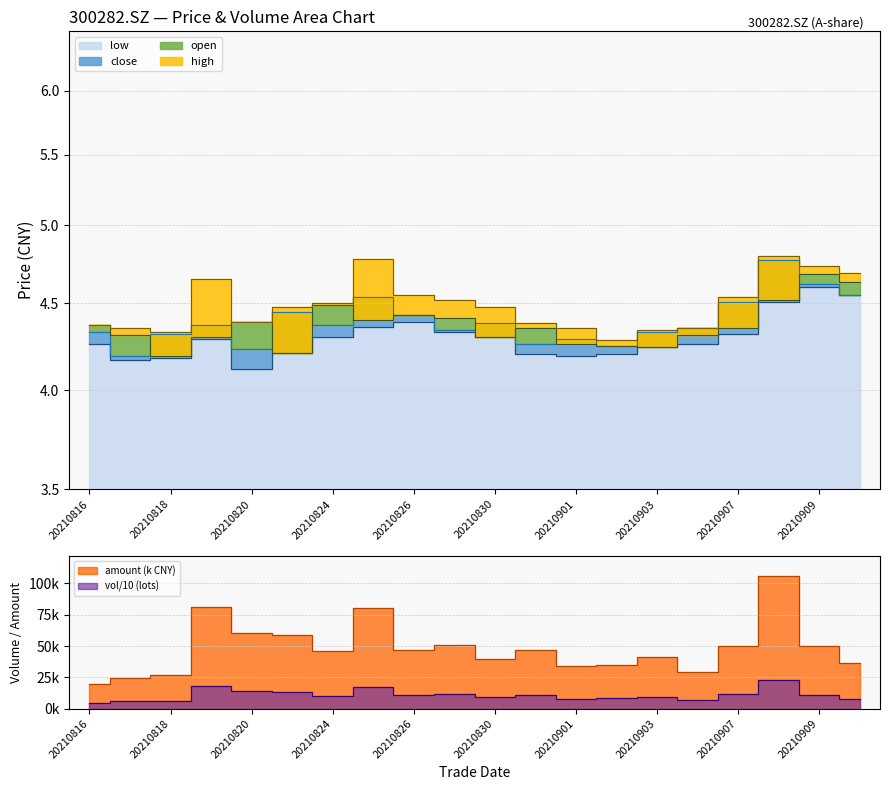

At how many categories does at least one series exceed 28230?

17